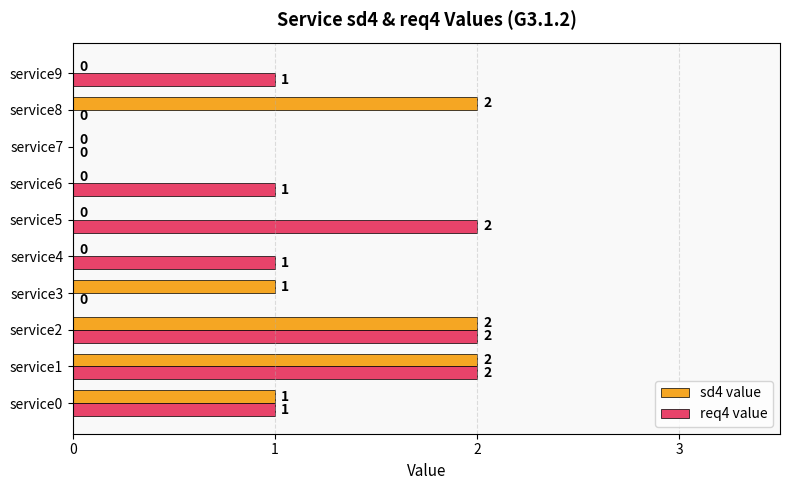

The sd4 value series shows 1 at service3. True or false?

True